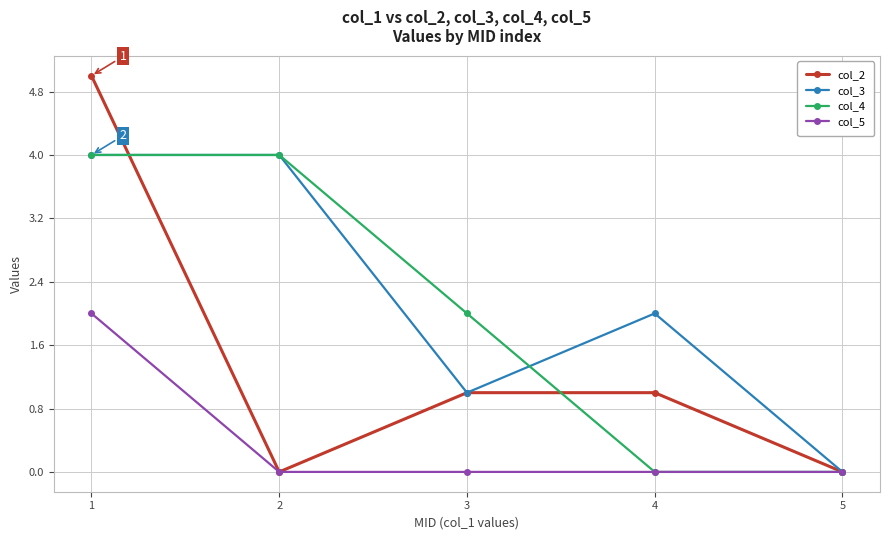

Where does the col_4 series first go above 2?

1